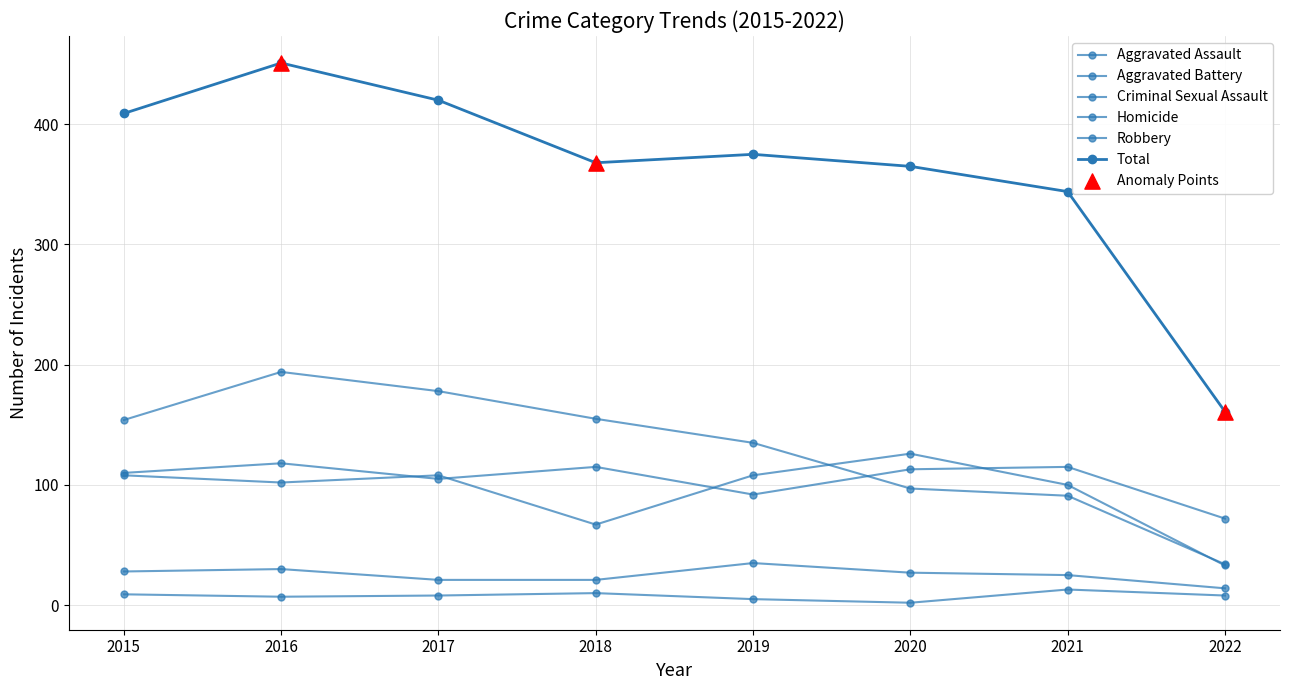

Does the chart have visible grid lines?

Yes